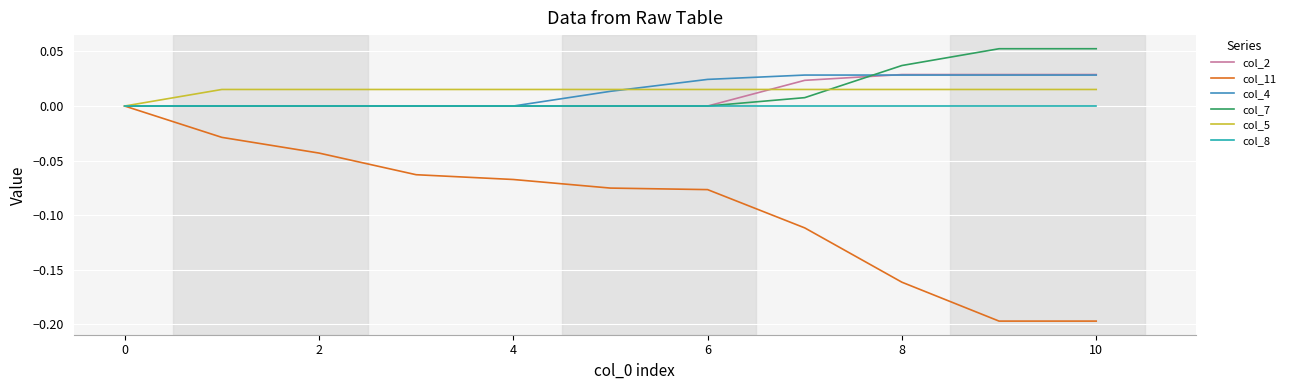

Which series has the widest spread of values?

col_11